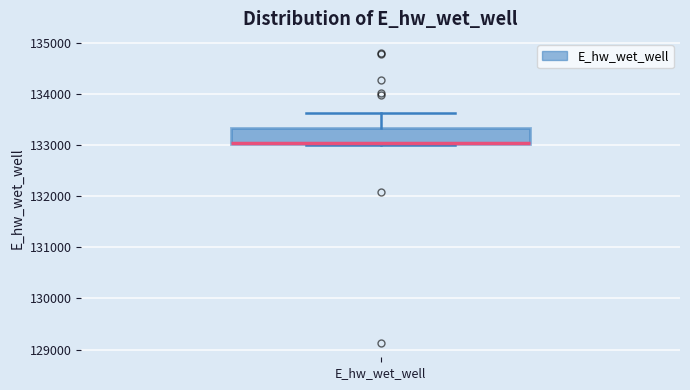

Where does the upper whisker of the box for E_hw_wet_well end on the y-axis? The values are not printed on the chart, so give them approximately, as read against the axis.

133600